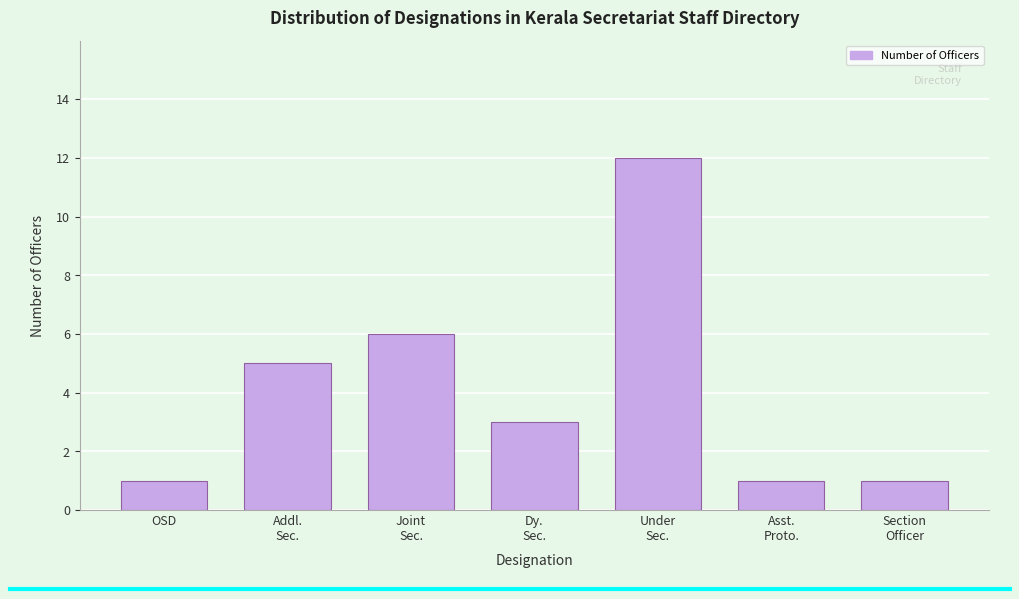

Reading left to right, transcribe all the data shown in this chart.

1	5	6	3	12	1	1